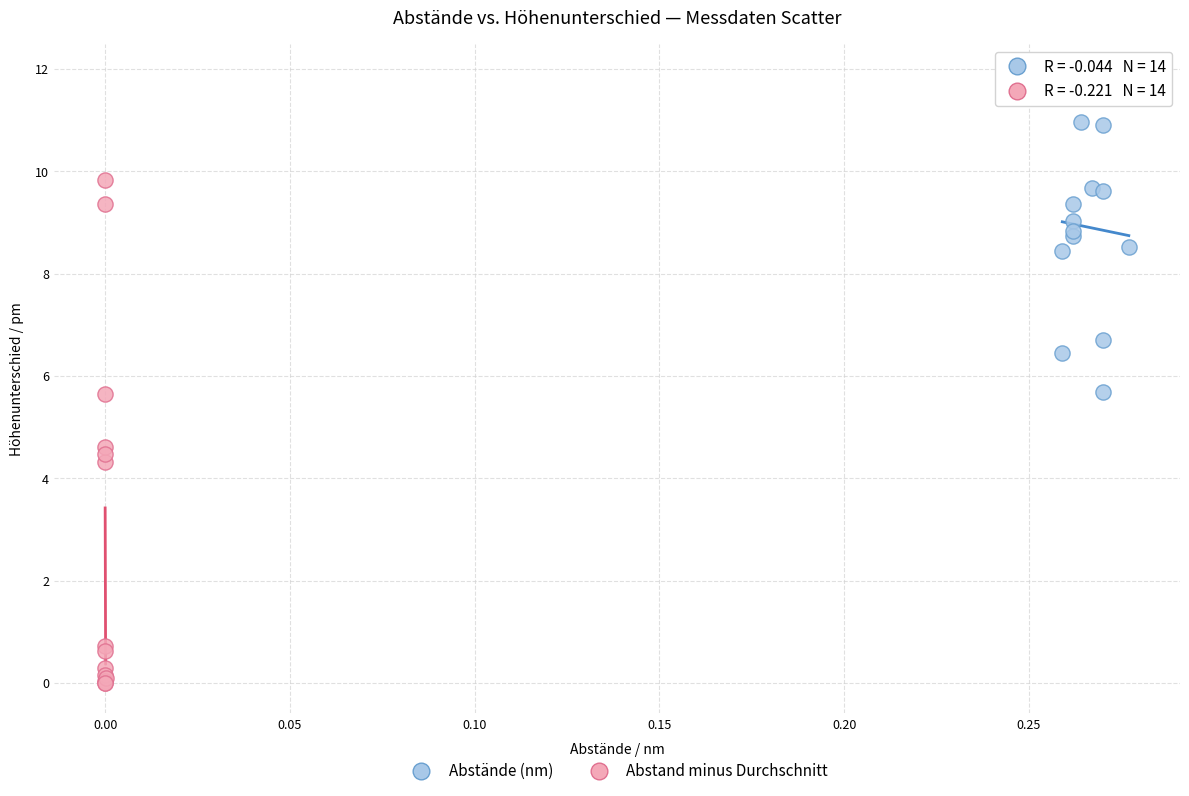

Which series has the largest Y range (max minus min)?

Abstand minus Durchschnitt